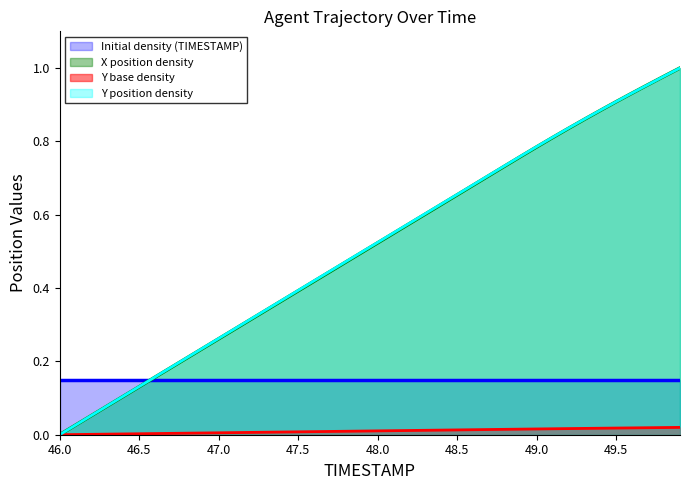

True or false: Y base density and Initial density (TIMESTAMP) cross at least once.

False